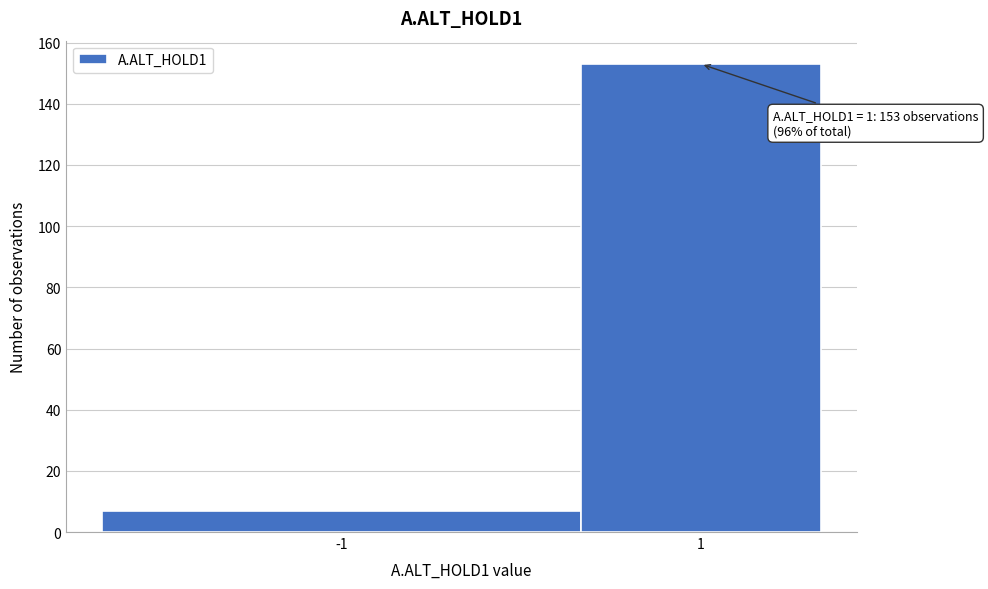

Reading left to right, what are all the values shown in this chart?

-1=7	1=153